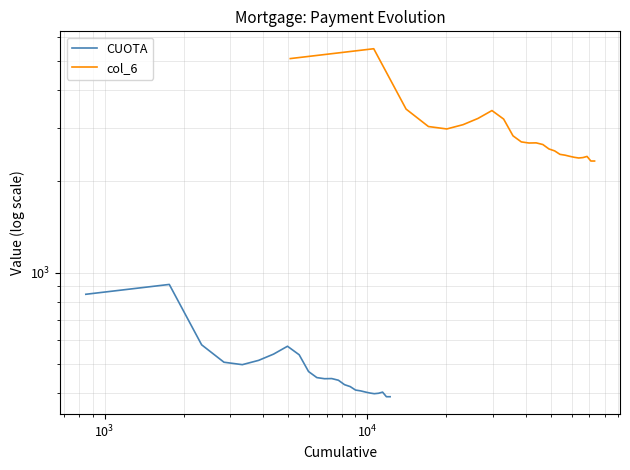

Which series has the largest total across all categories?

col_6